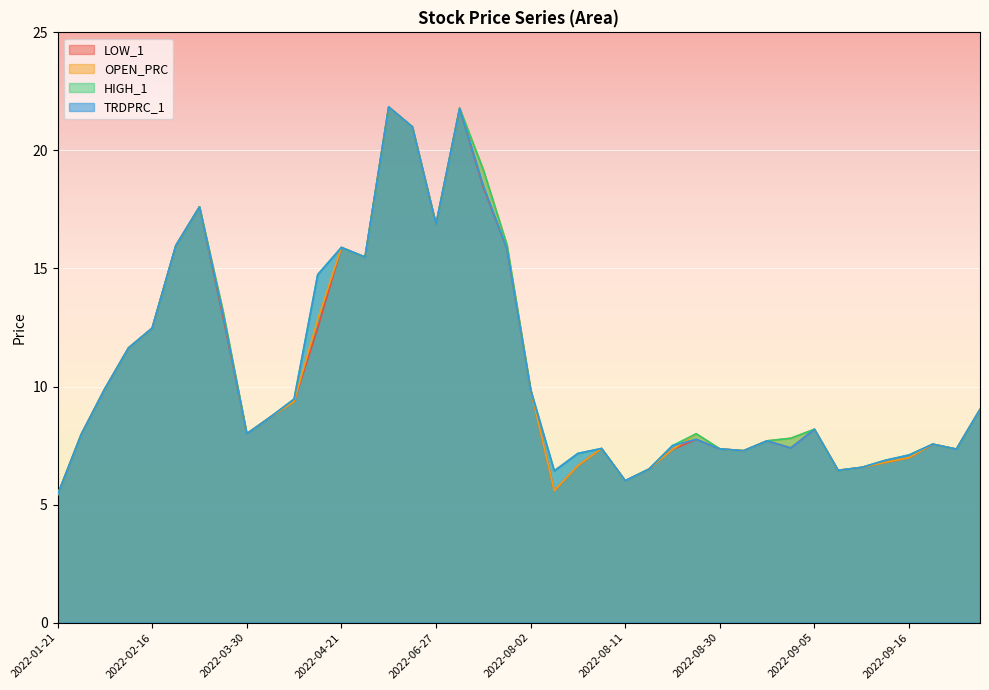

List the series in order of their peak value, lowest first.

LOW_1, OPEN_PRC, HIGH_1, TRDPRC_1